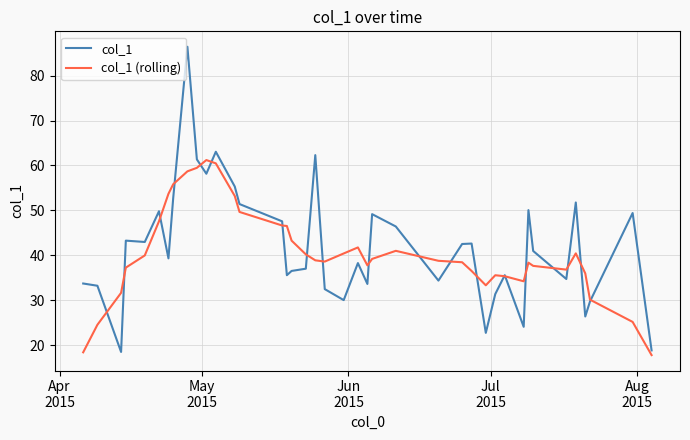

Which series has the largest range (max minus min)?

col_1